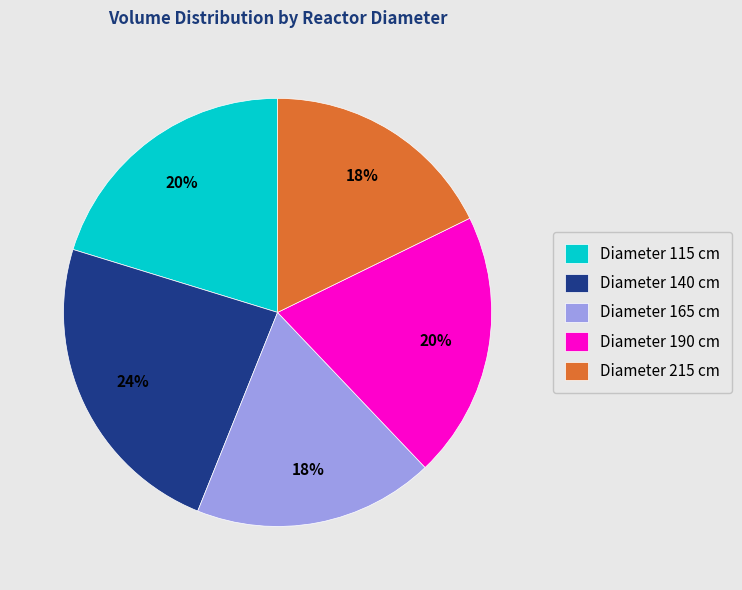

Count the number of slices in the pie.

5